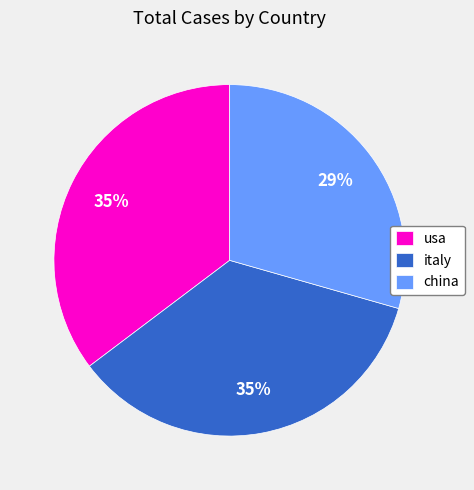

Do italy and usa together represent more than half of the pie?

Yes